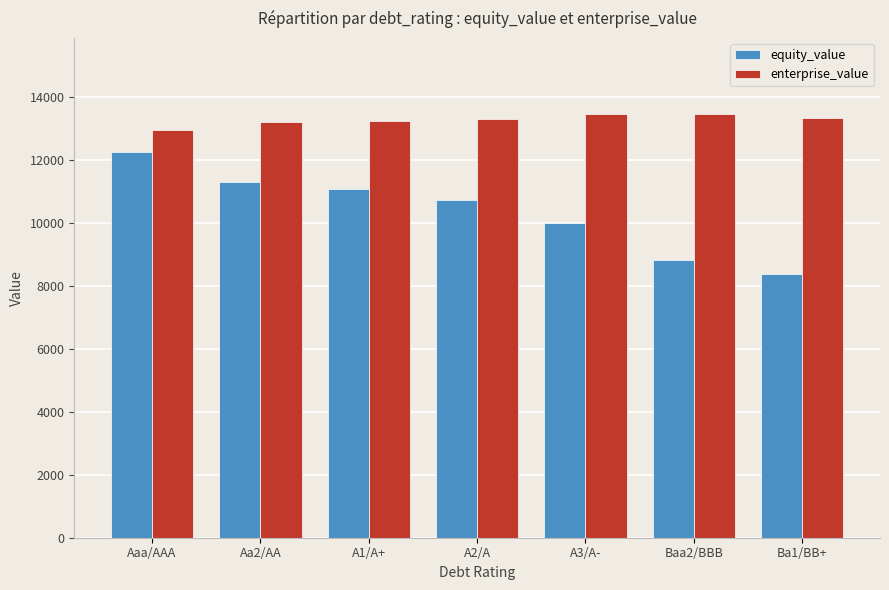

Is the value of enterprise_value at A3/A- greater than the value of equity_value at A2/A?

Yes